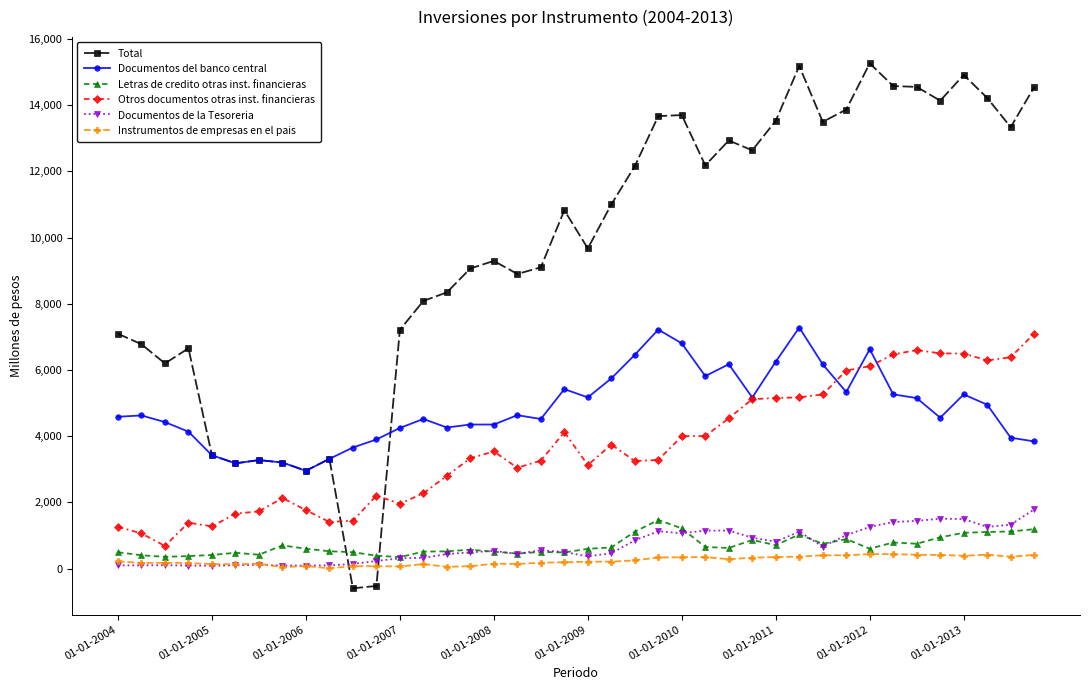

What is the value of the Documentos de la Tesoreria point at the 40th from the left?

1789